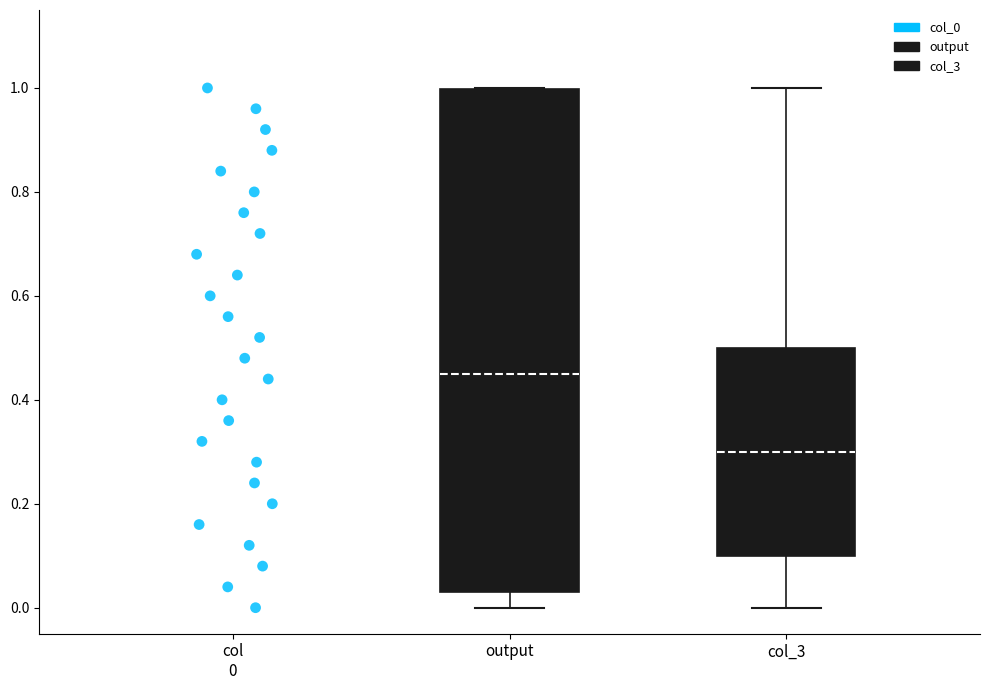

Where does the lower whisker of the box for col_3 end on the y-axis? The values are not printed on the chart, so give them approximately, as read against the axis.

0.00